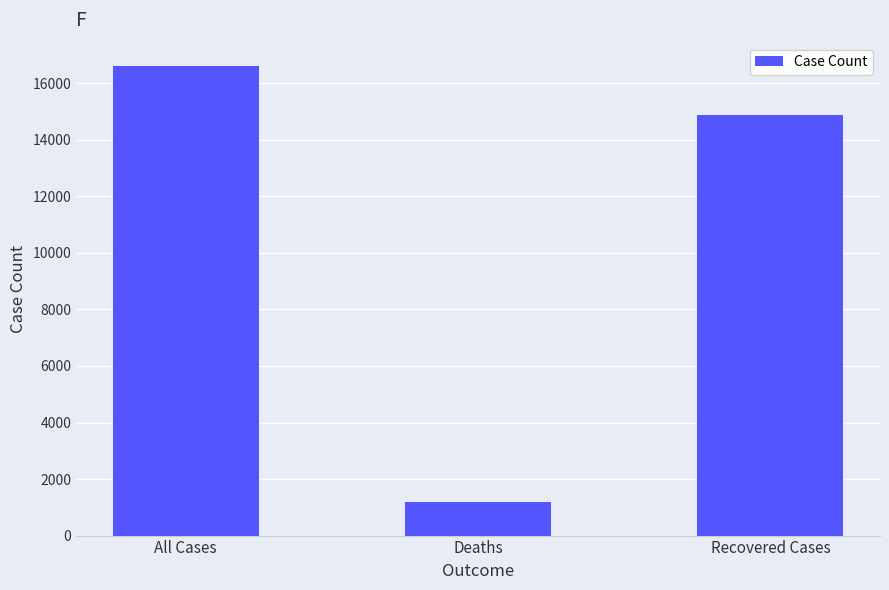

What is the change in value from All Cases to Recovered Cases?

-1721